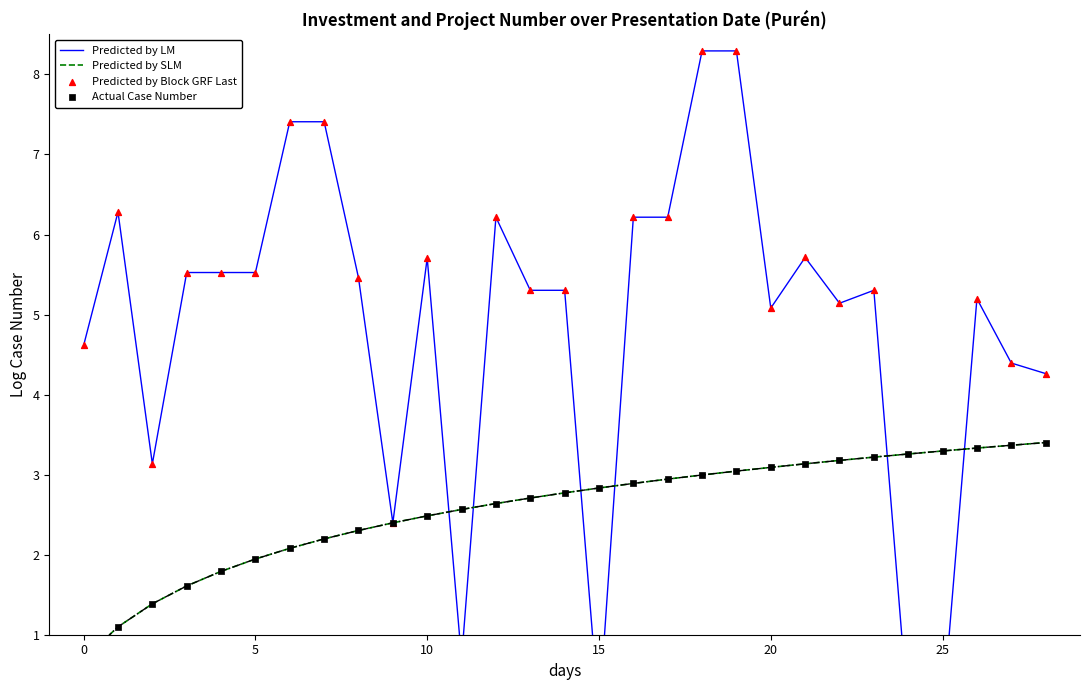

At how many categories does at least one series exceed 7?

4